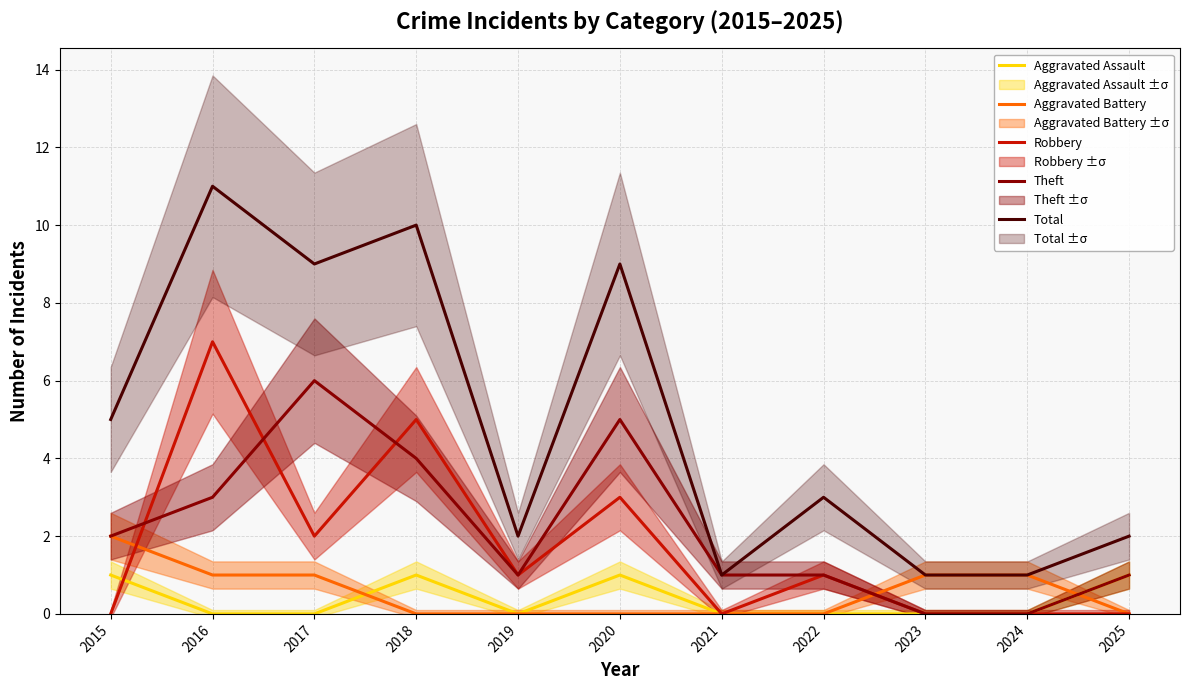

Does the chart have visible grid lines?

Yes